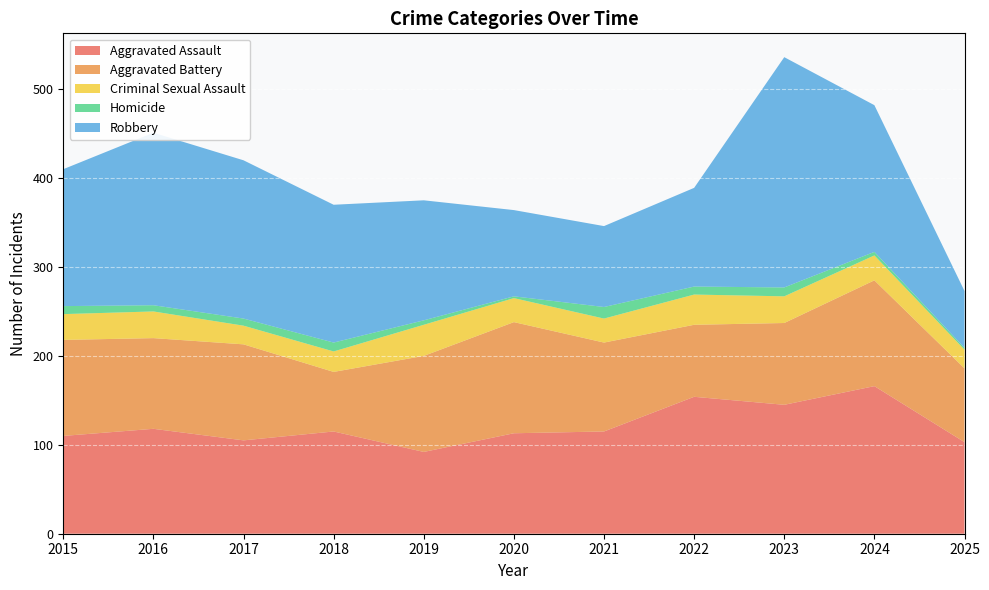

Reading right to left, transcribe all the data shown in this chart.

Aggravated Assault: 2025=103	2024=166	2023=145	2022=154	2021=115	2020=113	2019=92	2018=115	2017=105	2016=118	2015=110
Aggravated Battery: 2025=83	2024=119	2023=92	2022=81	2021=100	2020=125	2019=108	2018=67	2017=108	2016=102	2015=108
Criminal Sexual Assault: 2025=21	2024=28	2023=30	2022=34	2021=27	2020=27	2019=35	2018=23	2017=21	2016=30	2015=29
Homicide: 2025=2	2024=4	2023=10	2022=9	2021=13	2020=2	2019=5	2018=10	2017=8	2016=7	2015=9
Robbery: 2025=64	2024=165	2023=259	2022=111	2021=91	2020=97	2019=135	2018=155	2017=178	2016=194	2015=154